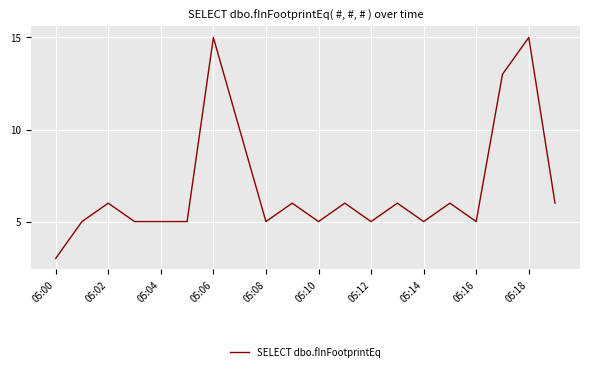

What is the smallest value displayed?

3